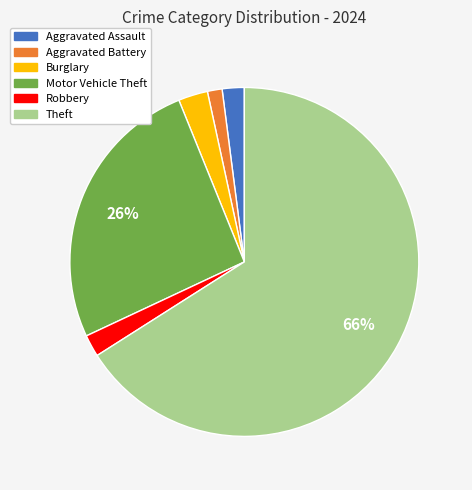

Do Aggravated Battery and Aggravated Assault together represent more than half of the pie?

No